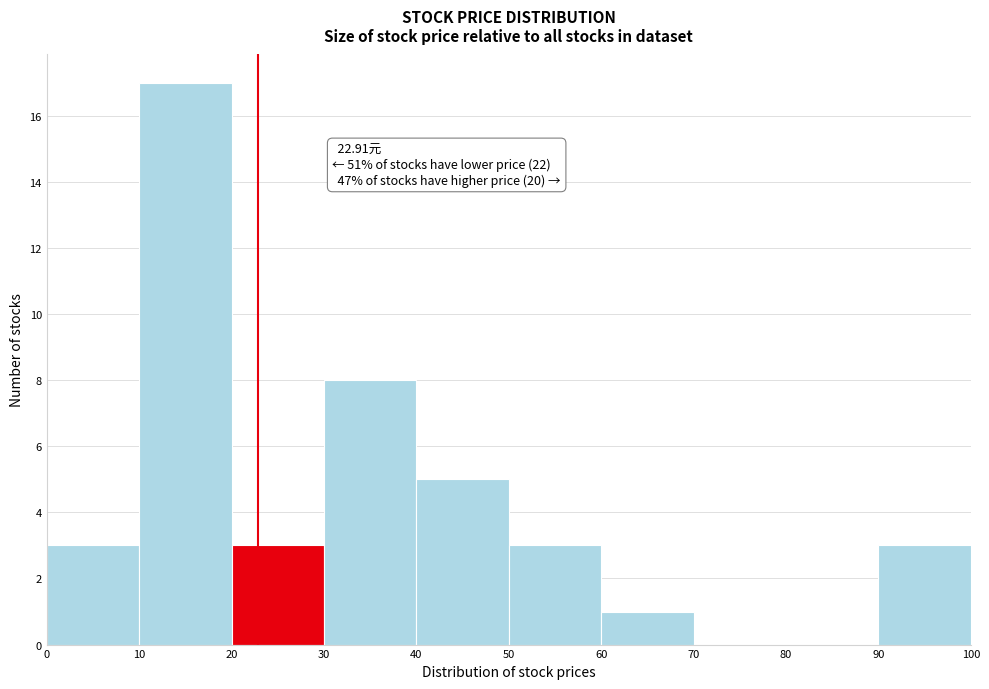

Over which range of the x-axis is the bar tallest?

10 to 20